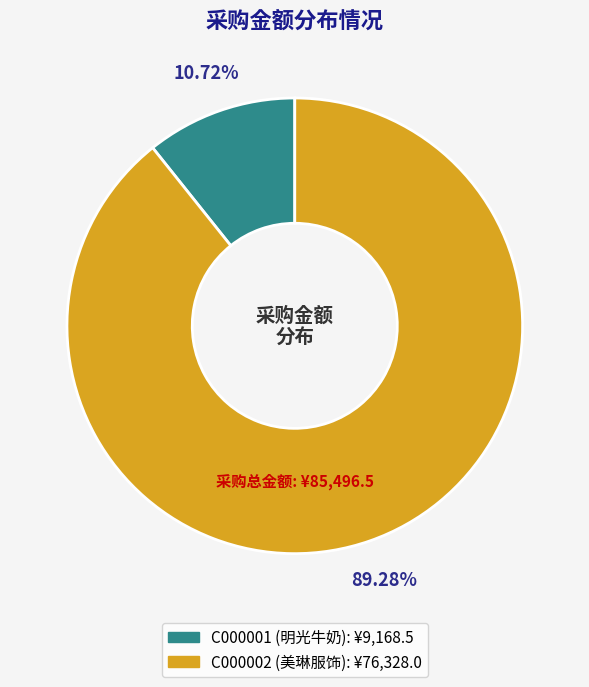

To the nearest percent, what portion does C000002 represent?

89%